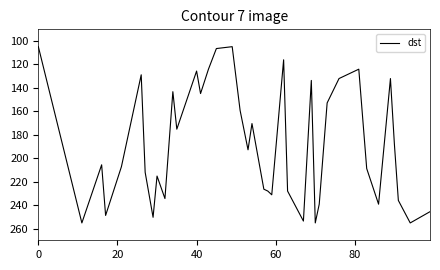

What is the difference between the maximum and minimum values?

150.4